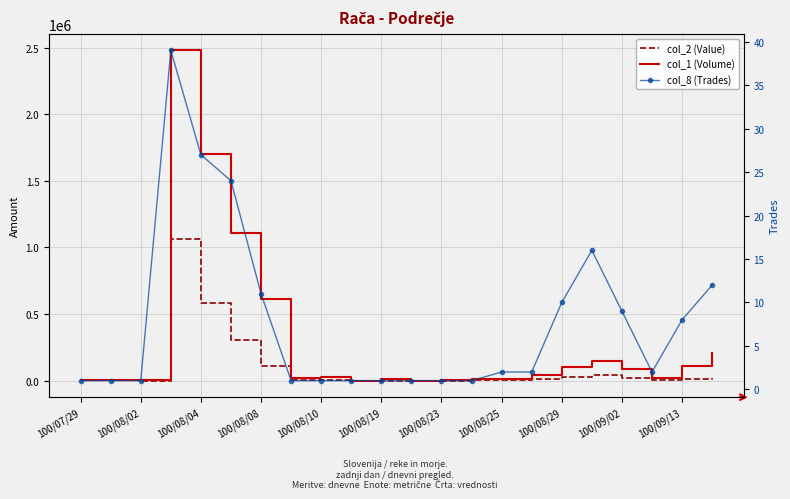

Reading left to right, transcribe all the data shown in this chart.

col_2 (Value): 4600	2300	1400	1061220	586780	306870	108190	1800	5100	160	1200	120	320	1900	2560	9200	26000	43180	23800	4400	12830	18720
col_1 (Volume): 5000	5000	5000	2479000	1702000	1110000	614000	20000	30000	1000	10000	1000	2000	10000	12000	40000	100000	150000	90000	20000	109000	208000
col_8 (Trades): 1	1	1	39	27	24	11	1	1	1	1	1	1	1	2	2	10	16	9	2	8	12